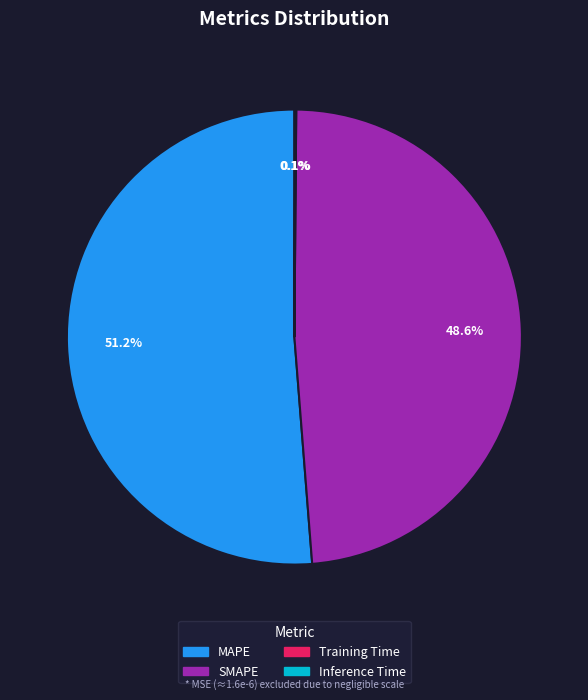

Which category has the biggest portion of the pie?

MAPE